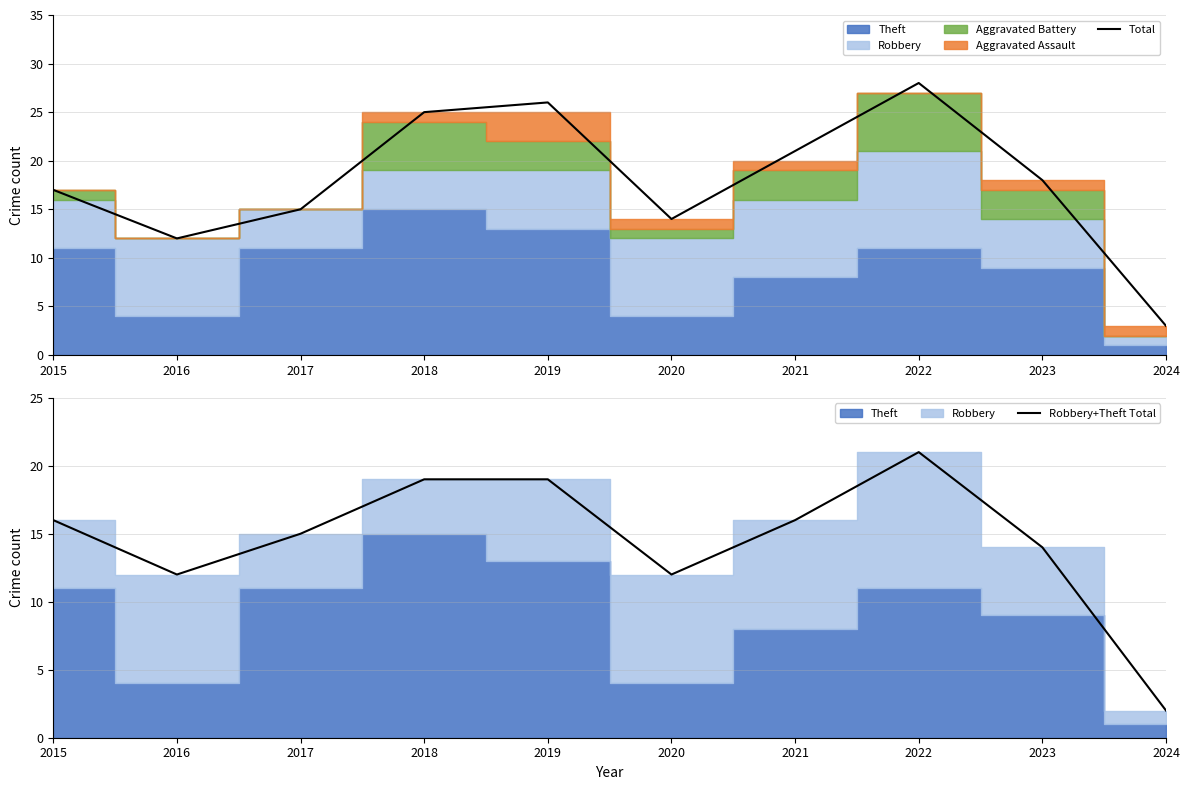

List the series in order of their peak value, highest first.

Total, Robbery+Theft Total